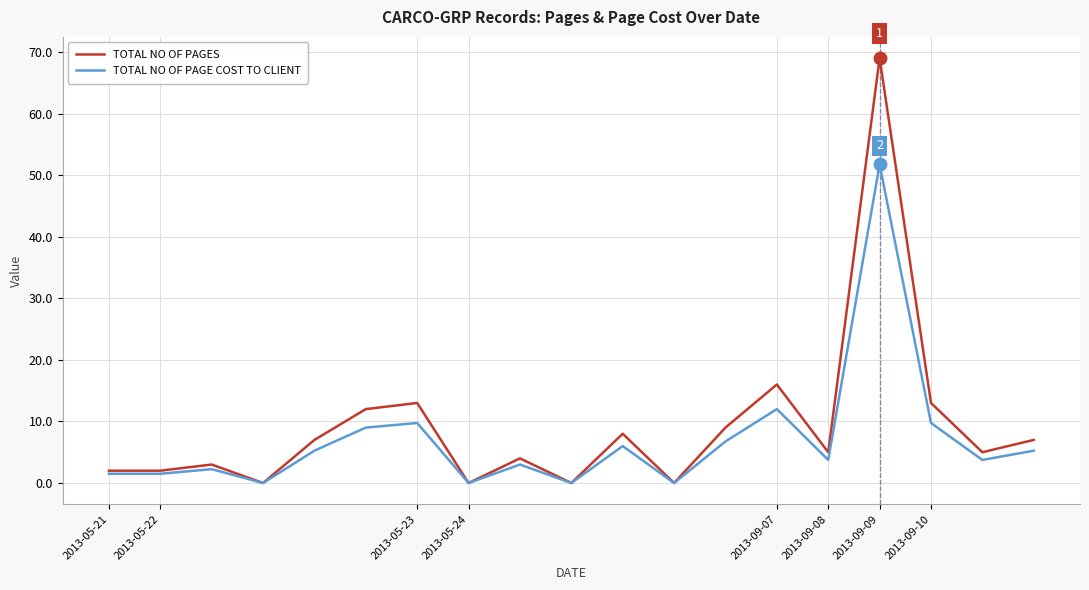

Rank the series by their maximum value, from lowest to highest.

TOTAL NO OF PAGE COST TO CLIENT, TOTAL NO OF PAGES